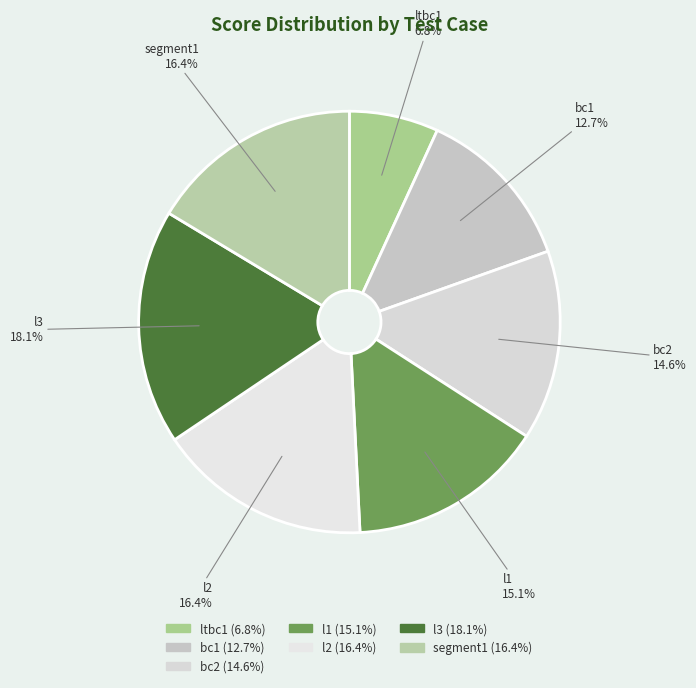

To the nearest percent, what percentage of the pie is l2?

16%